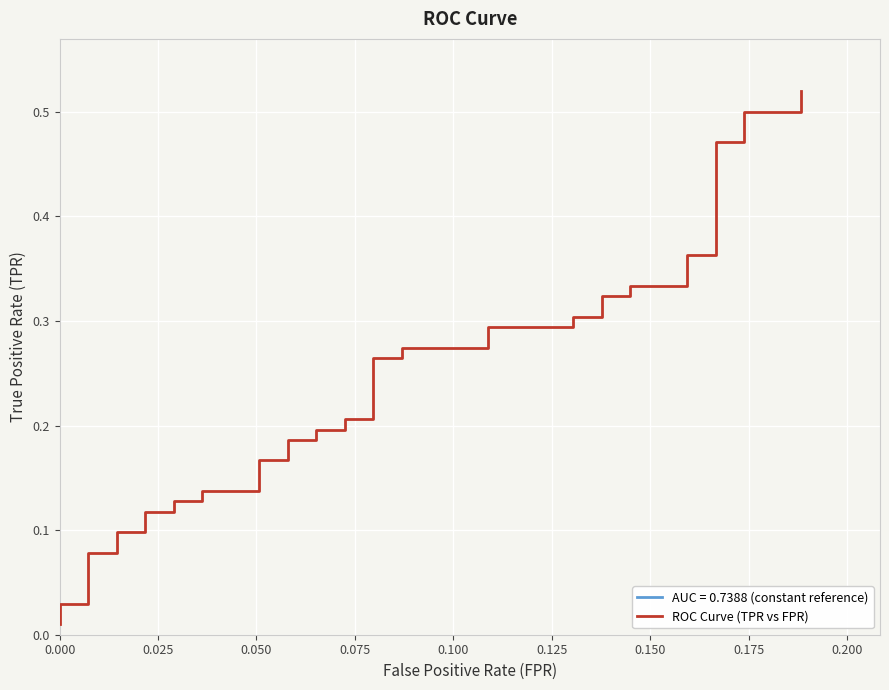

What is the value of the 33rd point from the left?

0.3